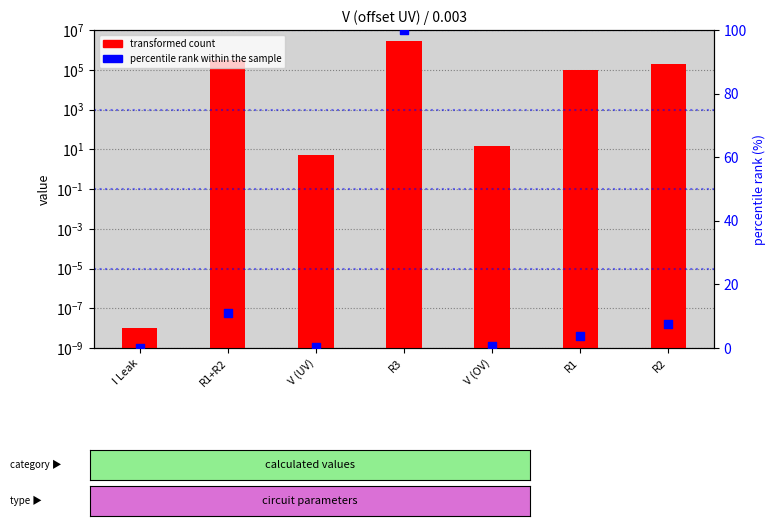

Which series contains the highest Y value?

transformed count